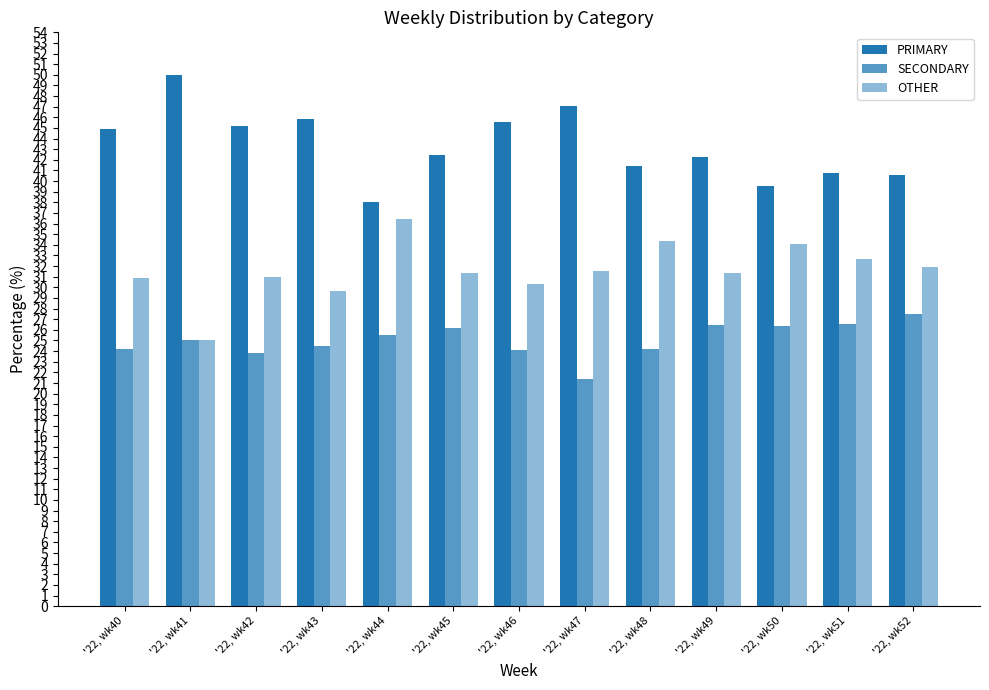

Rank the categories by OTHER value from lowest to highest.

'22, wk41, '22, wk43, '22, wk46, '22, wk40, '22, wk42, '22, wk49, '22, wk45, '22, wk47, '22, wk52, '22, wk51, '22, wk50, '22, wk48, '22, wk44